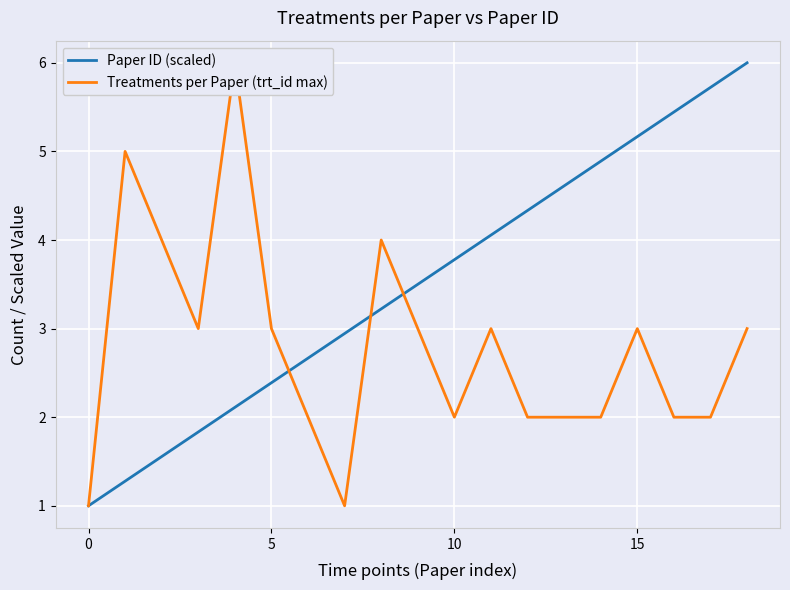

Which series ends up on top after the final intersection of Treatments per Paper (trt_id max) and Paper ID (scaled)?

Paper ID (scaled)